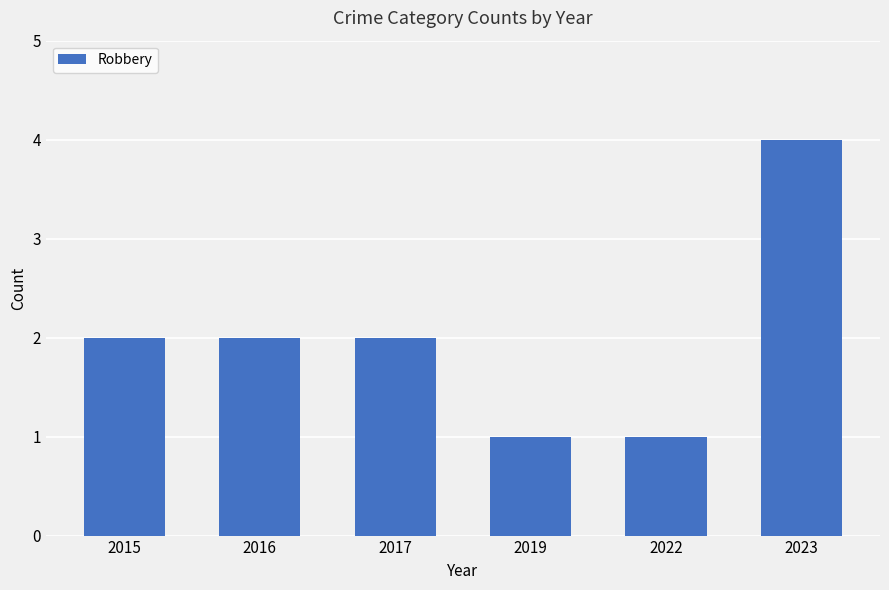

True or false: the data shows 1 at 2022.

True